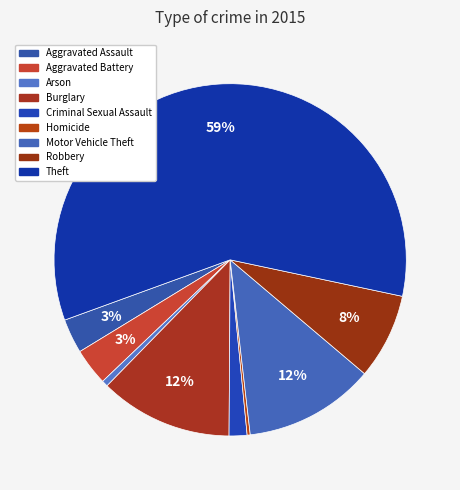

Does Motor Vehicle Theft represent more than half of the total?

No